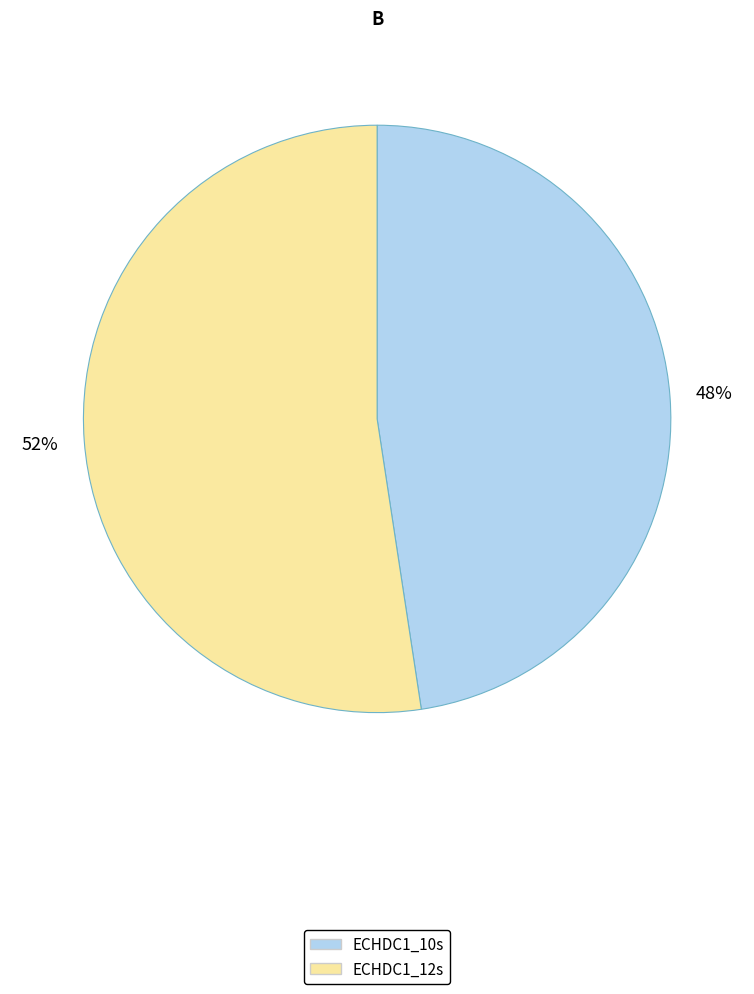

Rank the categories by value from highest to lowest.

ECHDC1_12s, ECHDC1_10s